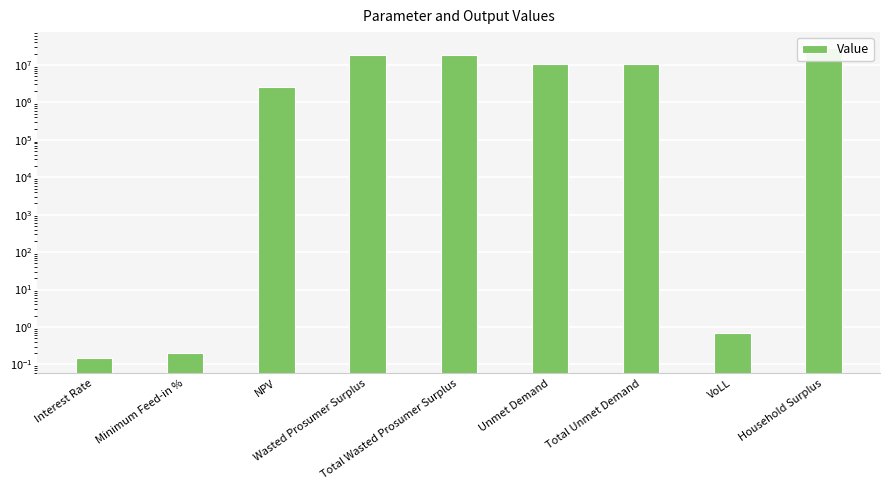

What is the minimum value shown in the chart?

0.1